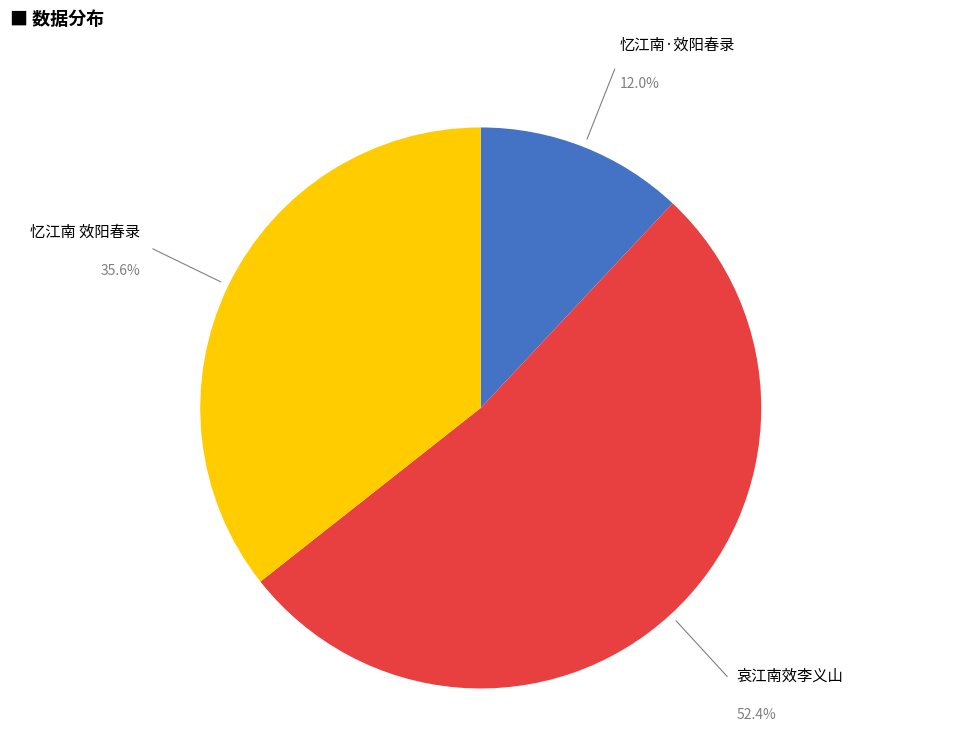

Is there any slice that represents more than half of the pie?

Yes